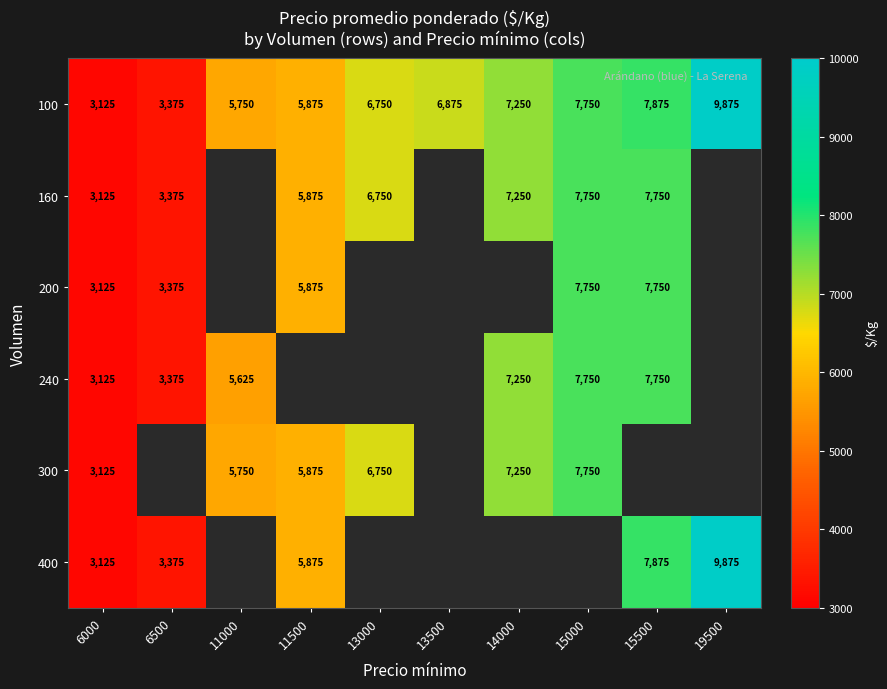

Count the number of data series in this chart.

6